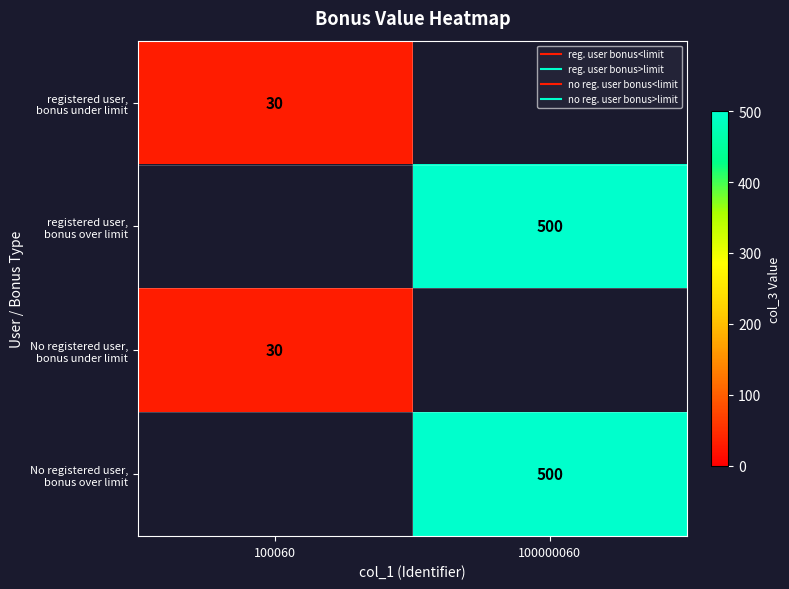

Rank the series by their average value, from lowest to highest.

registered user, bonus under limit, registered user, bonus over limit, No registered user, bonus under limit, No registered user, bonus over limit